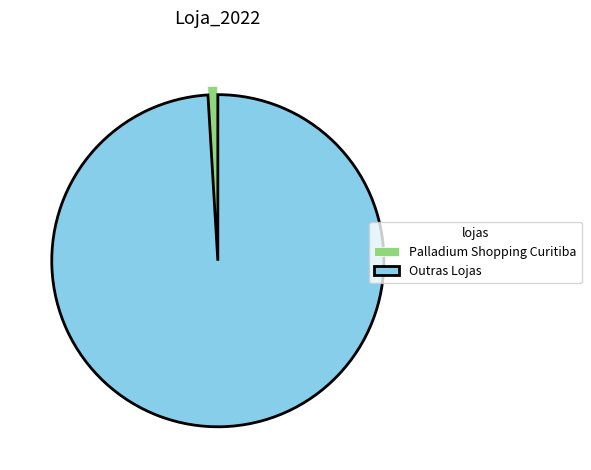

Rank the categories by value from highest to lowest.

Outras Lojas, Palladium Shopping Curitiba